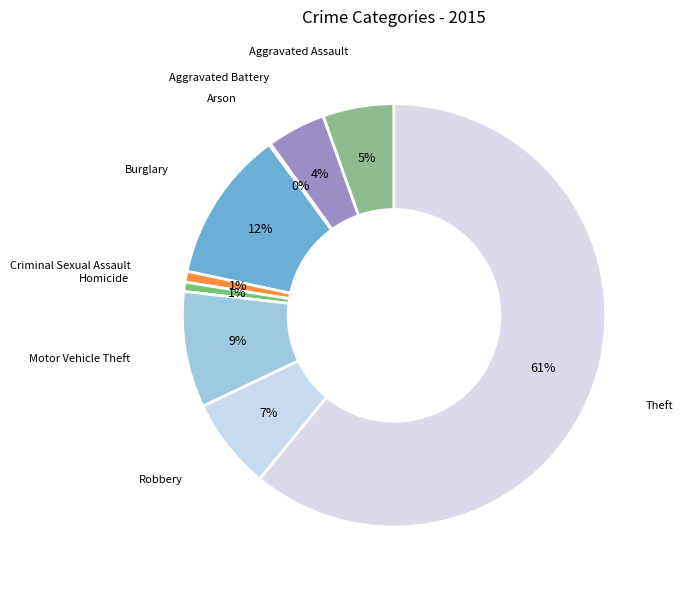

Rank the categories by value from highest to lowest.

Theft, Burglary, Motor Vehicle Theft, Robbery, Aggravated Assault, Aggravated Battery, Criminal Sexual Assault, Homicide, Arson